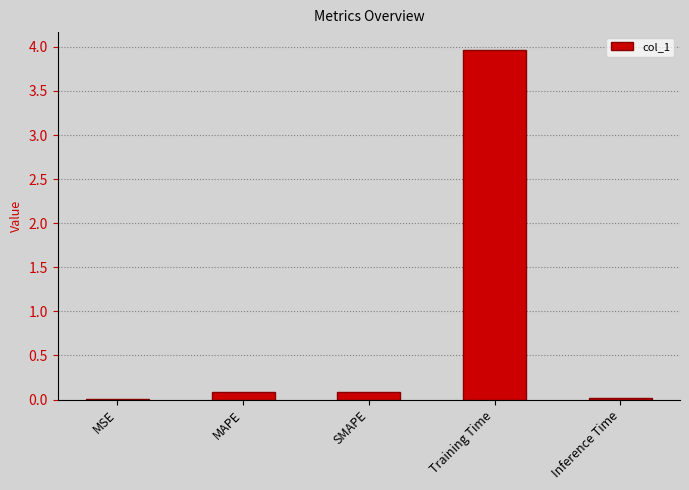

What is the sum of the values at Training Time and Inference Time?

4.0